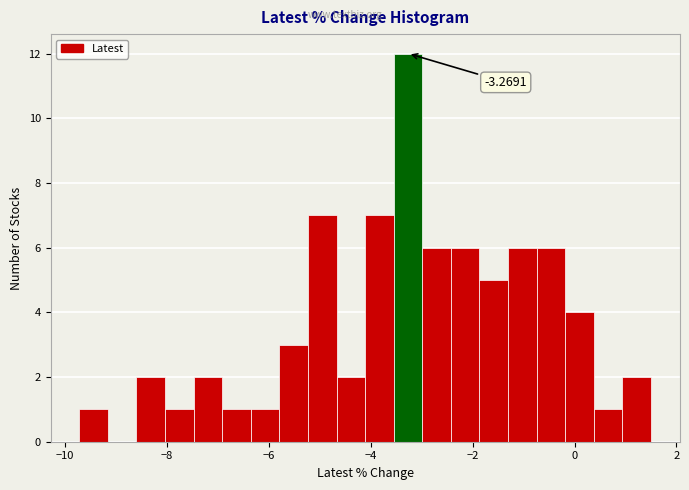

Read against the x-axis, roughly where is the centre of the tallest bar?

-3.2